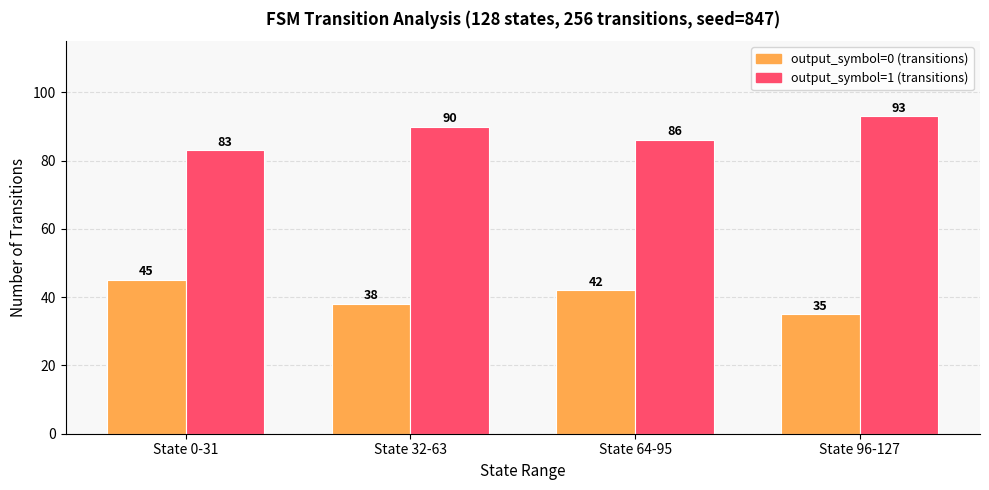

How many bars are there in total?

8